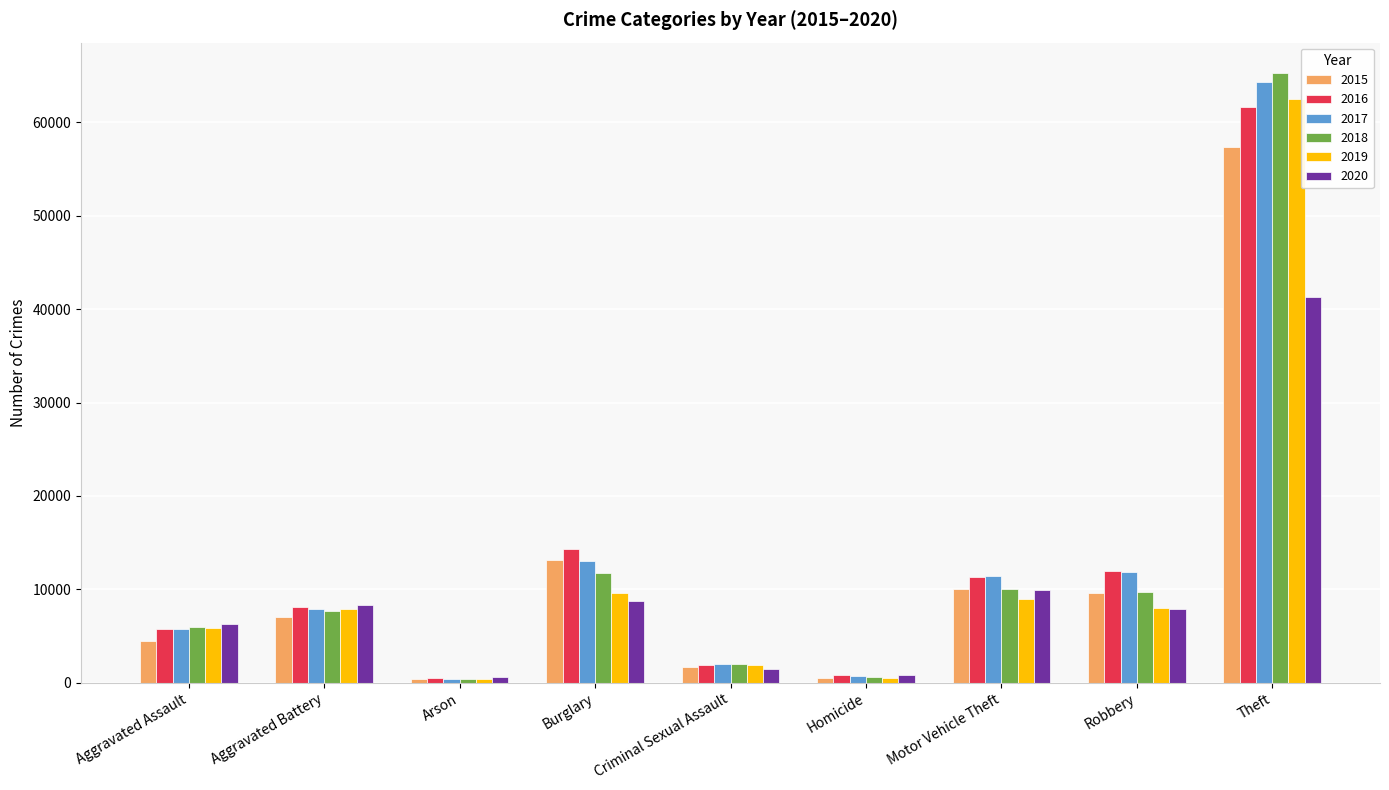

At which category is the sum across all series the highest?

Theft